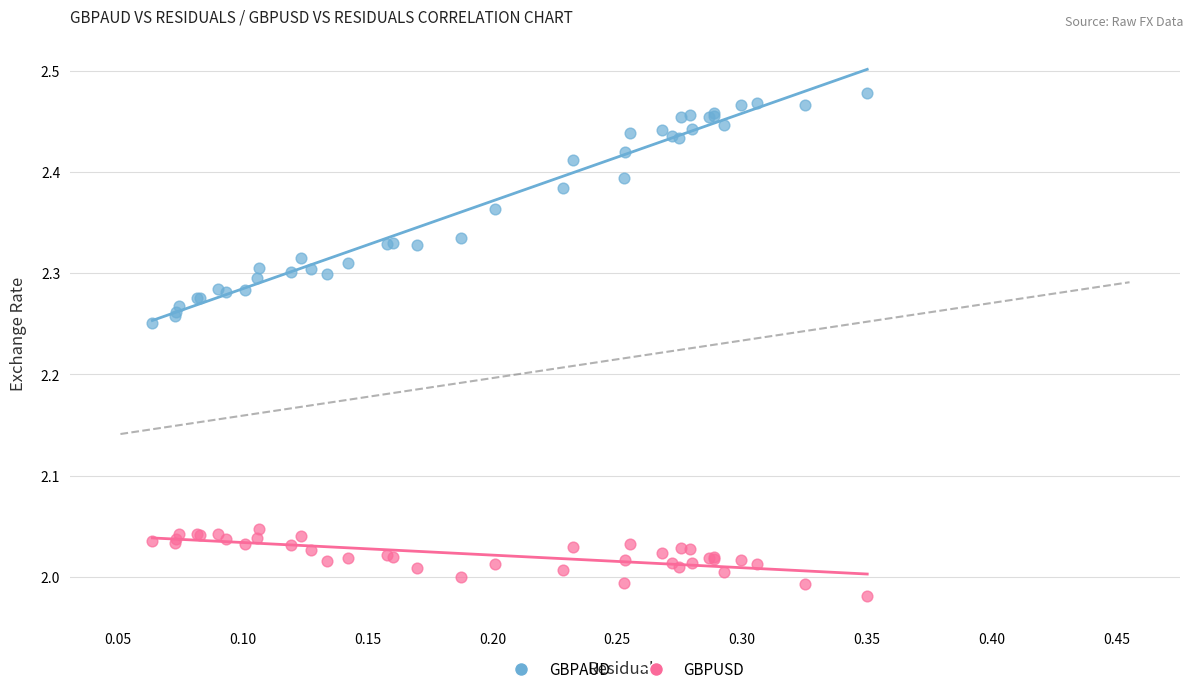

Which series reaches the maximum Y coordinate?

GBPAUD